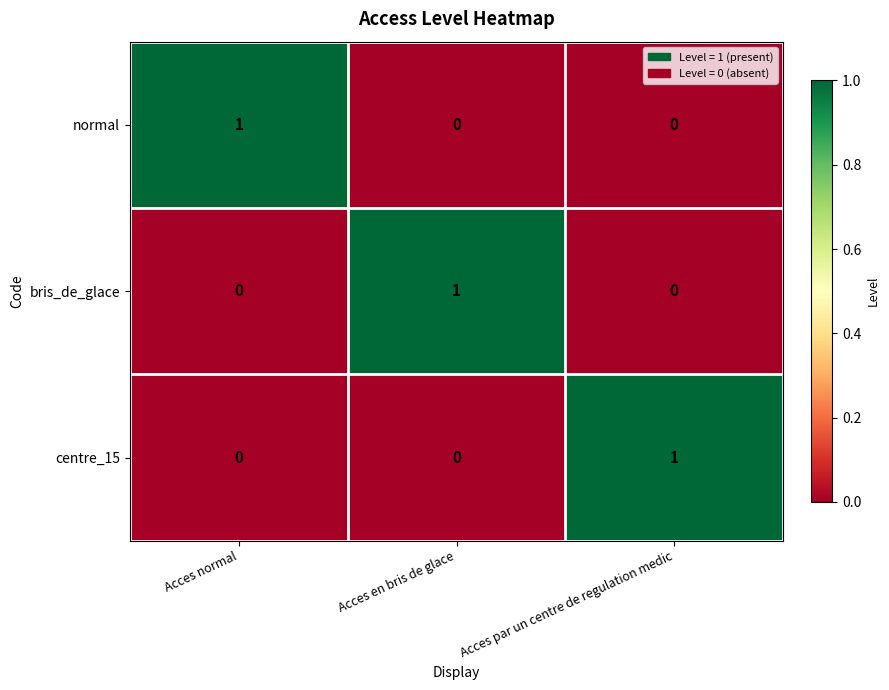

Reading left to right, what are all the values shown in this chart?

normal: 1	0	0
bris_de_glace: 0	1	0
centre_15: 0	0	1